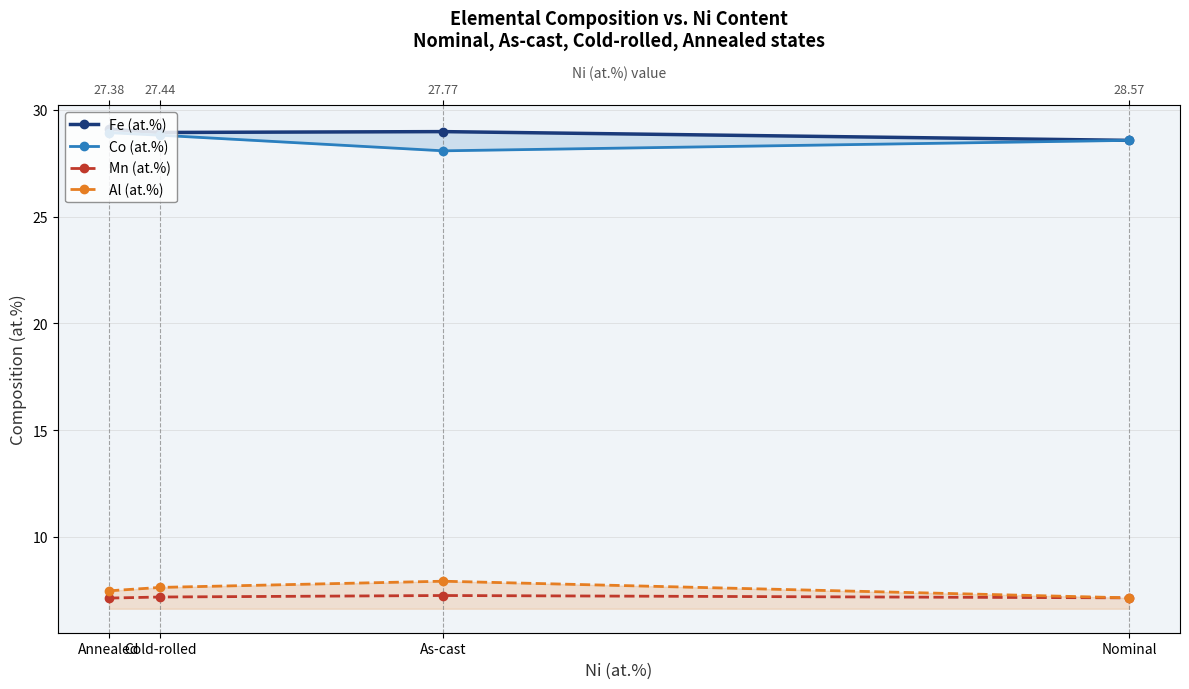

At Nominal, list the series in order from largest to smallest.

Fe (at.%), Co (at.%), Mn (at.%), Al (at.%)